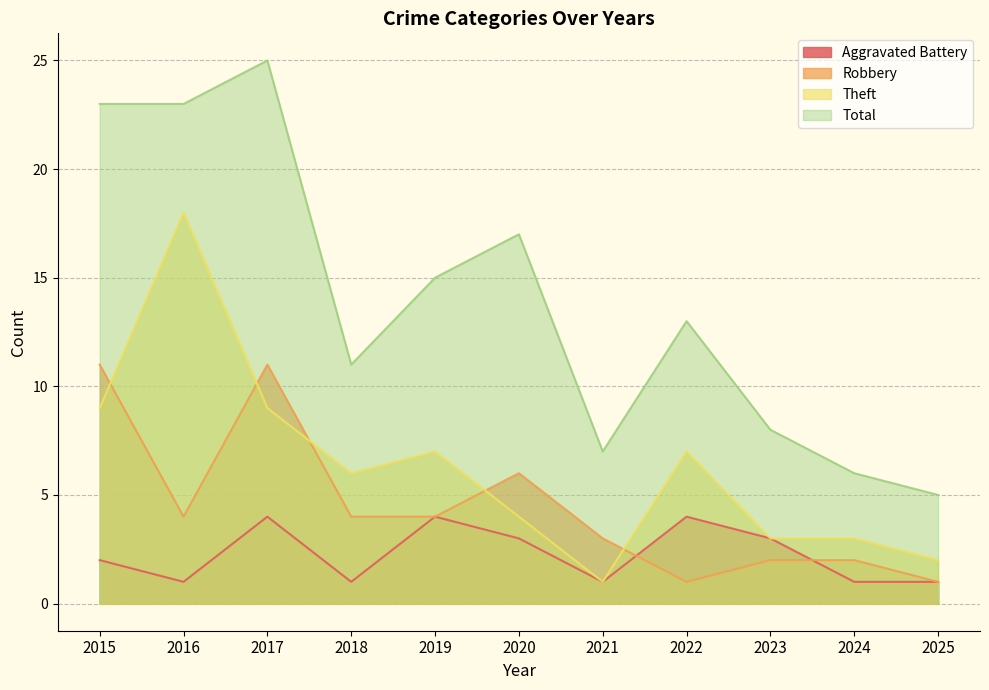

Which series has the widest spread of values?

Total